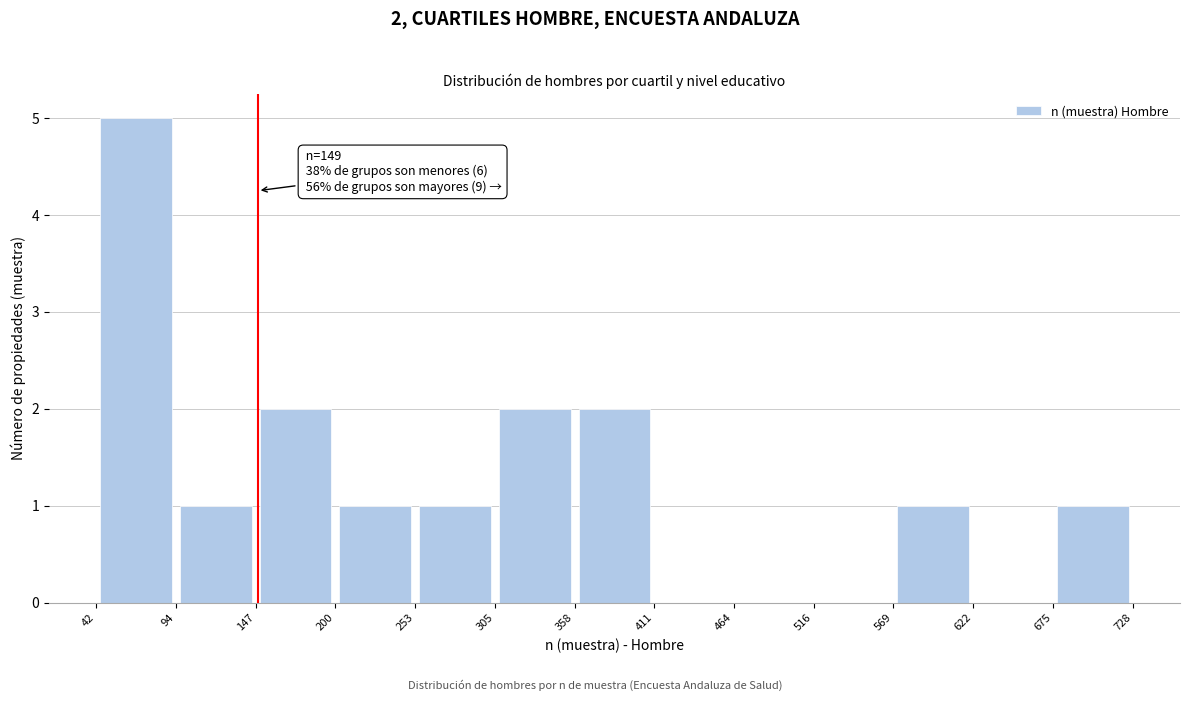

Over which range of the x-axis is the bar tallest?

42 to 94